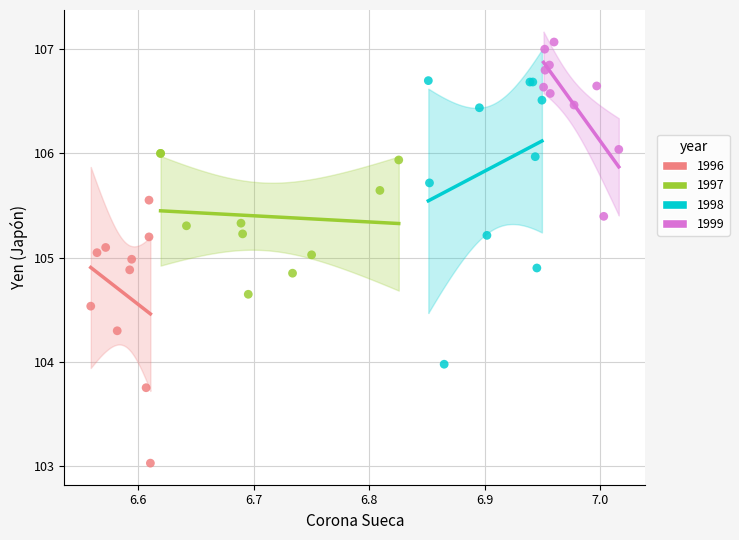

Which series has the widest spread of Y values?

1998